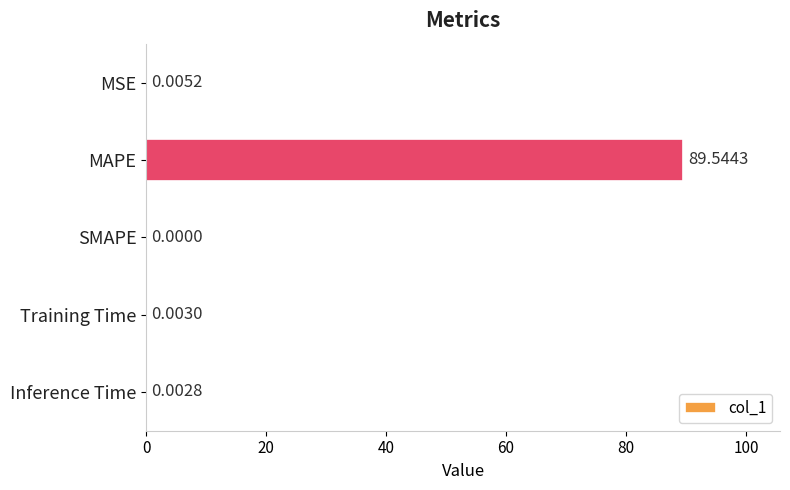

Between MSE and Training Time, which is larger?

MSE